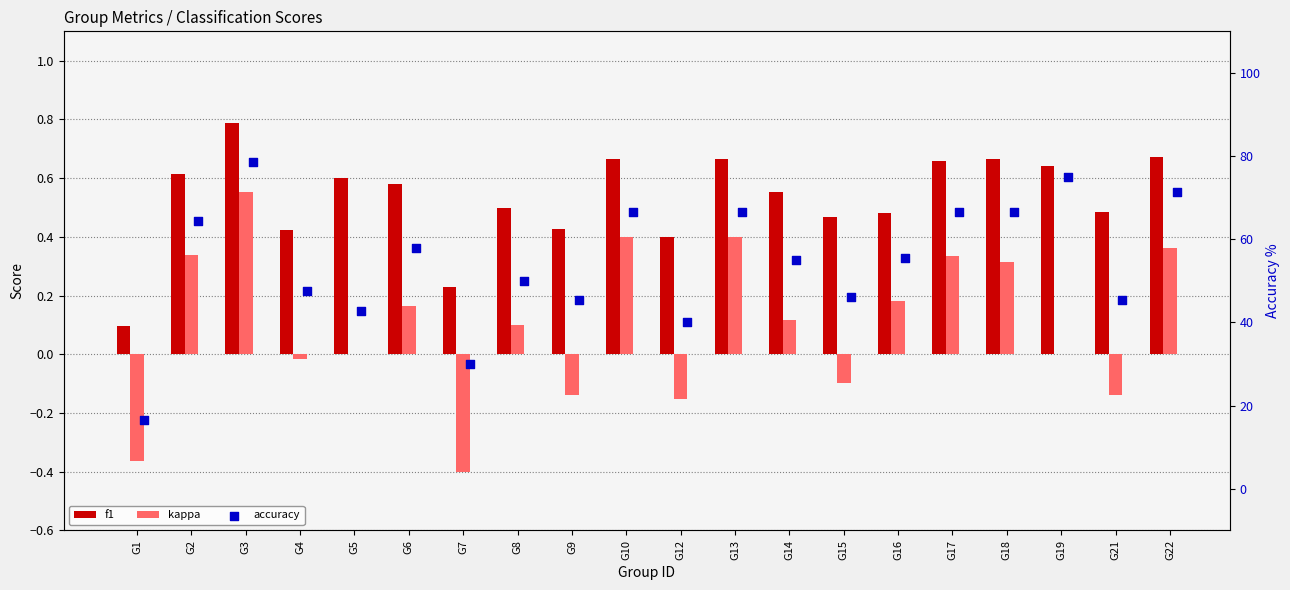

What are all the series names shown in the legend?

f1, kappa, accuracy